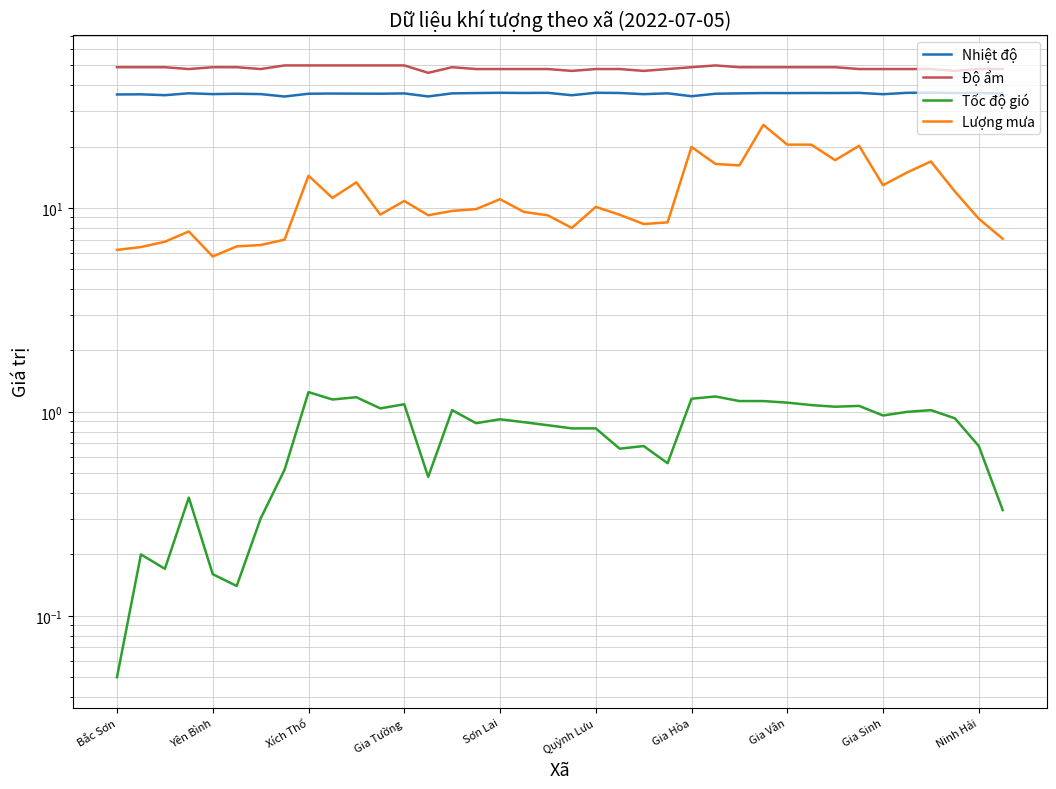

Which series has the widest spread of values?

Lượng mưa